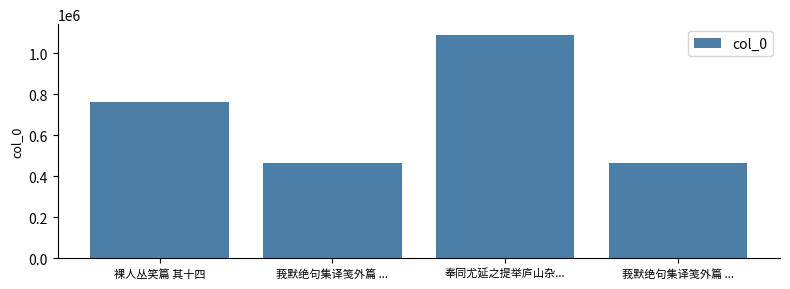

List the labels in order of value, smallest first.

莪默绝句集译笺外篇 ..., 莪默绝句集译笺外篇 ..., 裸人丛笑篇 其十四, 奉同尤延之提举庐山杂...